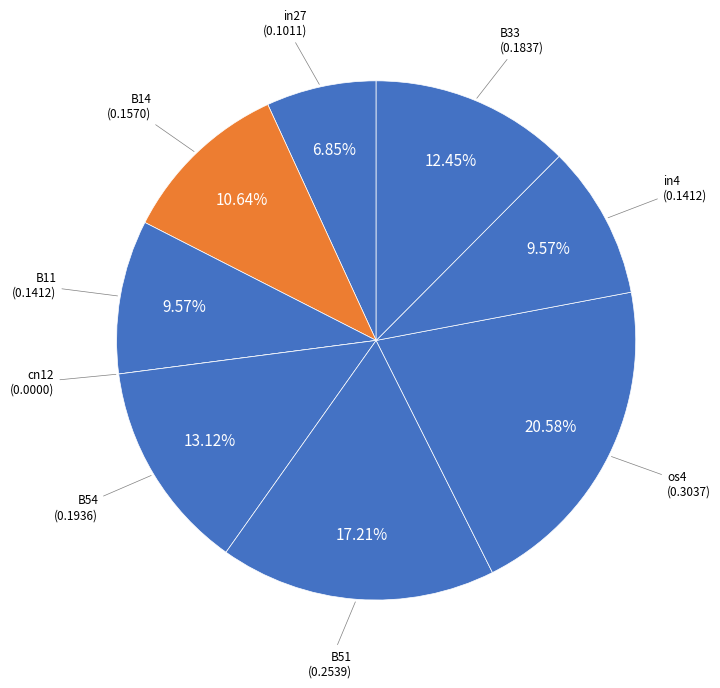

Rank the categories by value from lowest to highest.

cn12, in27, B11, in4, B14, B33, B54, B51, os4